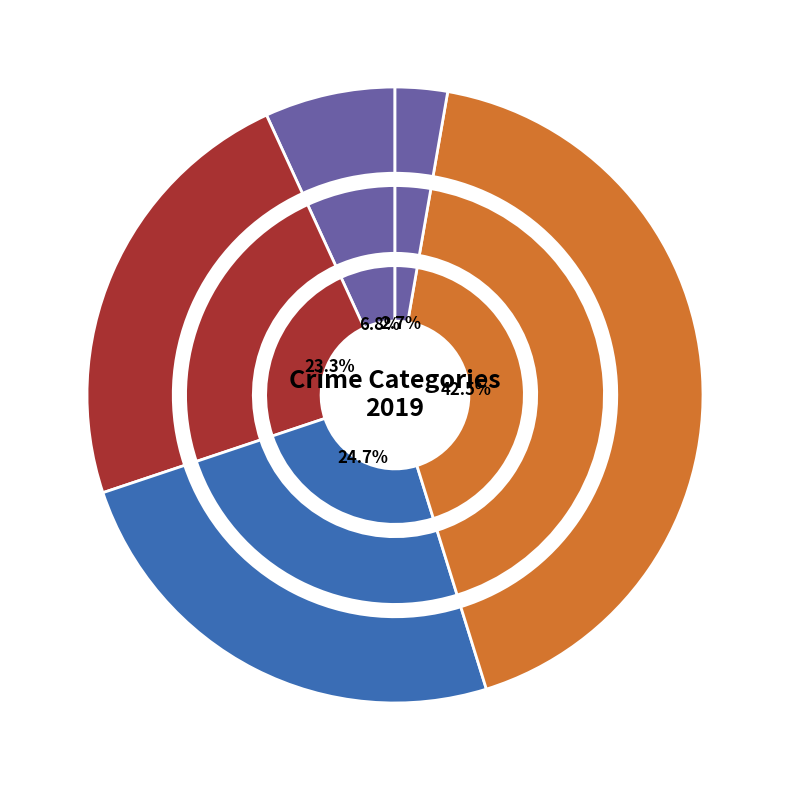

How many segments does this pie chart have?

5